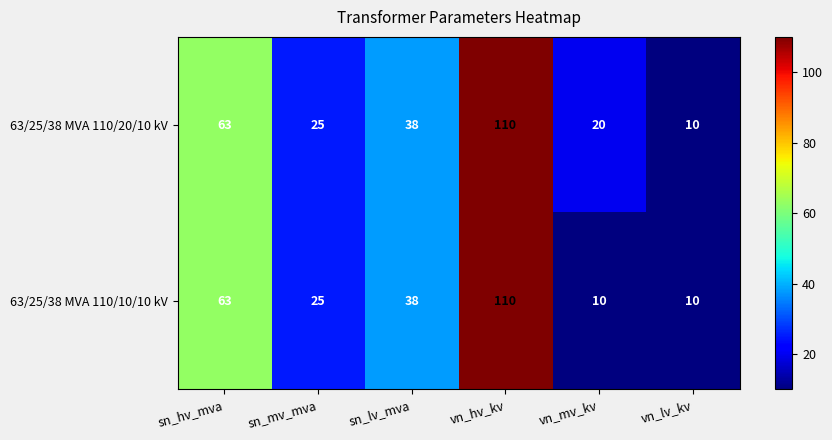

What value does the 63/25/38 MVA 110/10/10 kV series have at vn_hv_kv, to the nearest 5?

110